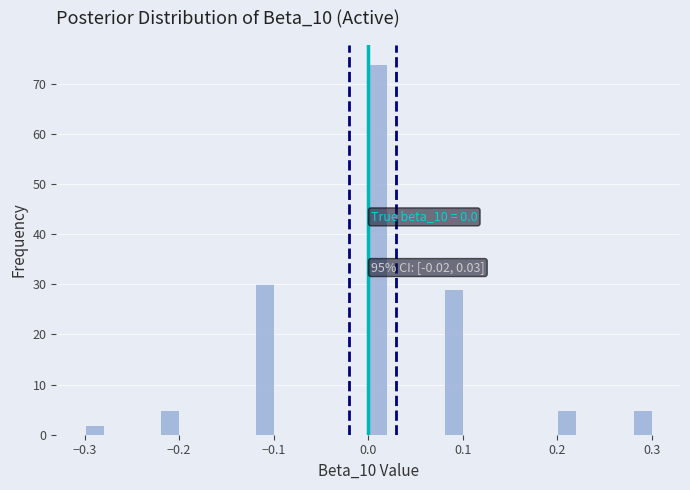

Read against the x-axis, roughly where is the centre of the tallest bar?

0.01